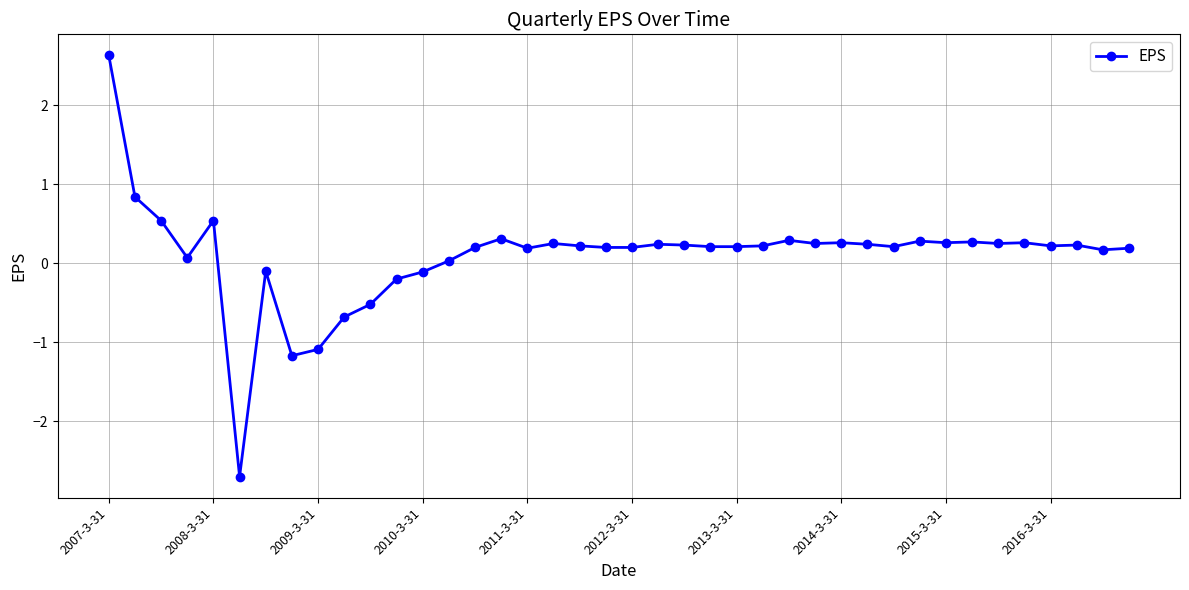

True or false: the data has more than 2 interior local peaks.

True